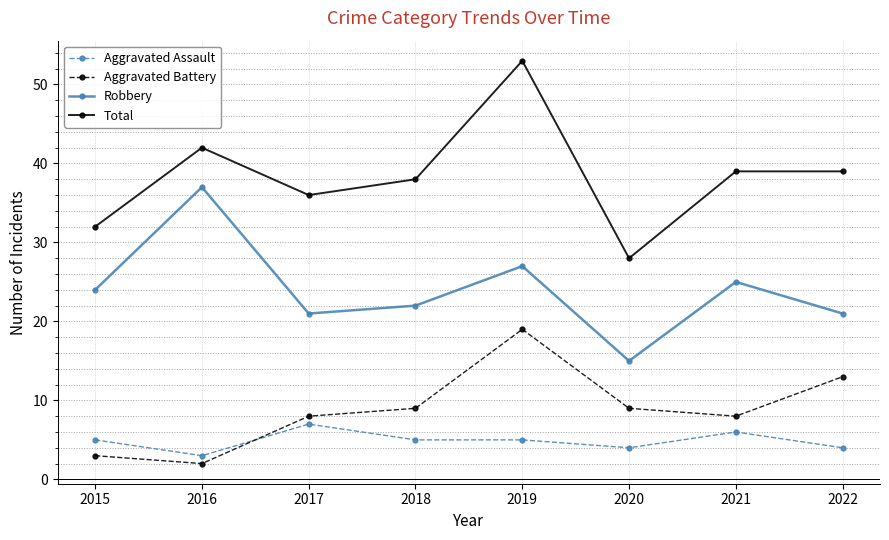

What is the value of the Aggravated Assault point at the 3rd from the left?

7